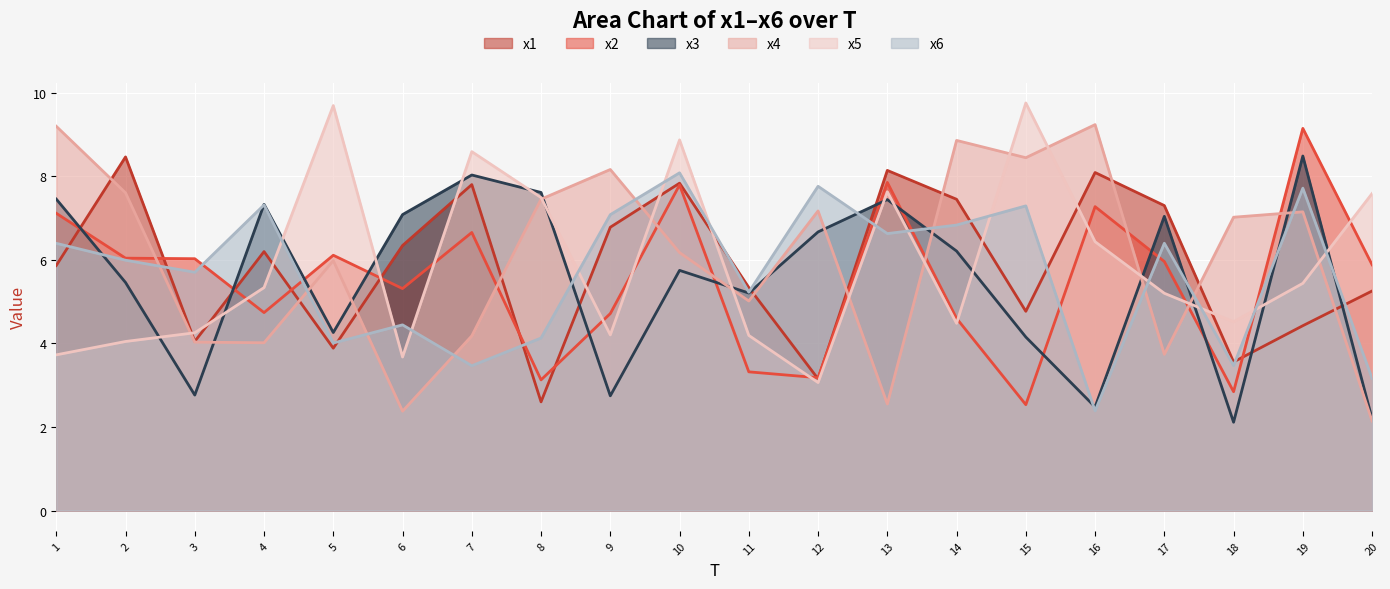

At which label does x5 reach its peak?

15